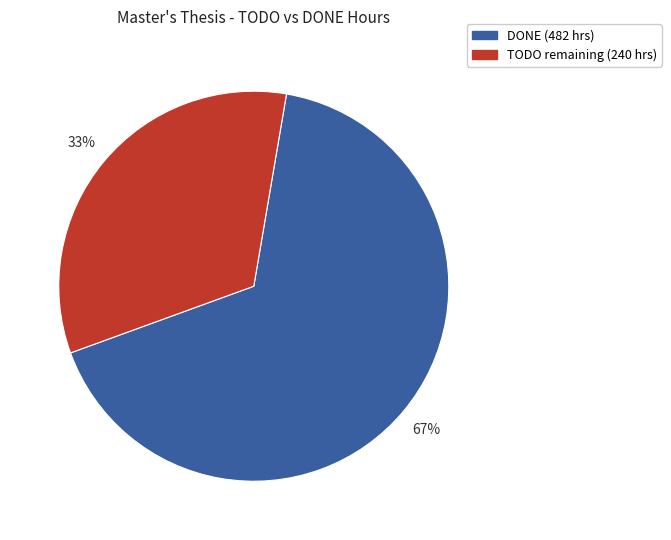

Does any single category account for the majority?

Yes